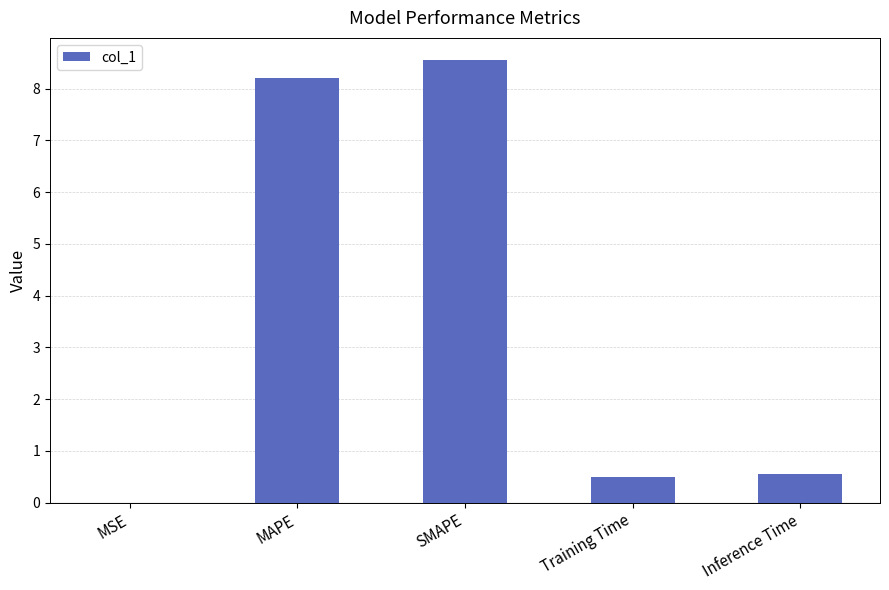

What is the sum of all values?

17.8